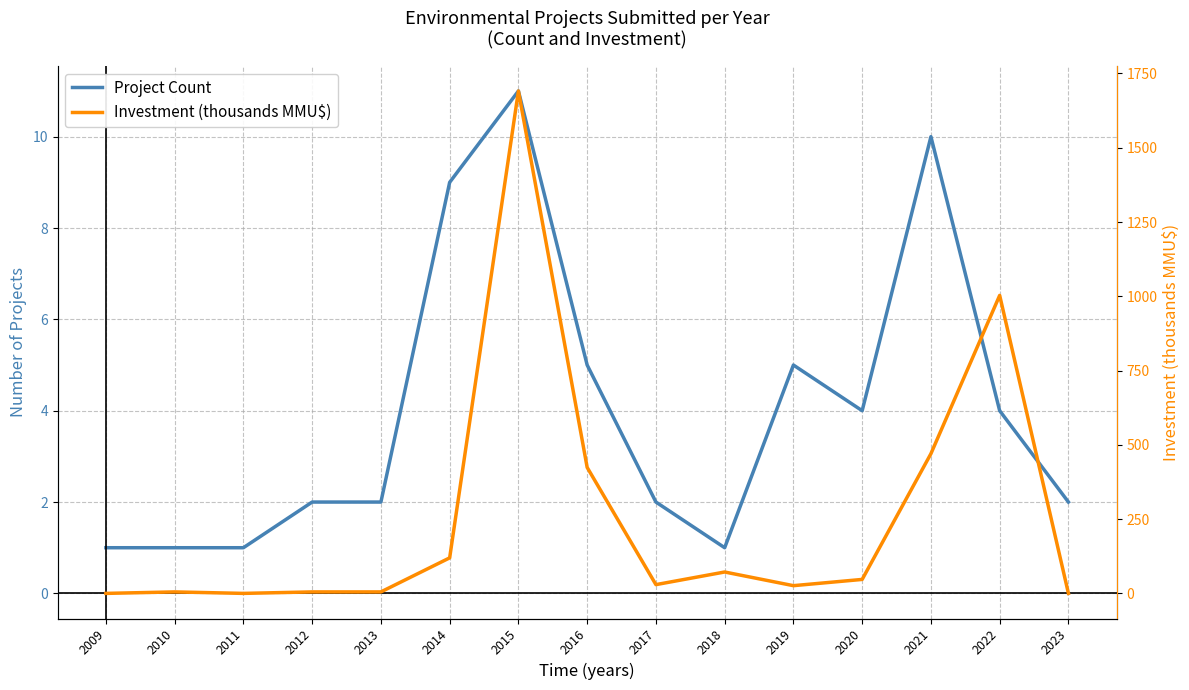

Which category has the lowest value in the Investment (thousands MMU$) series?

2009